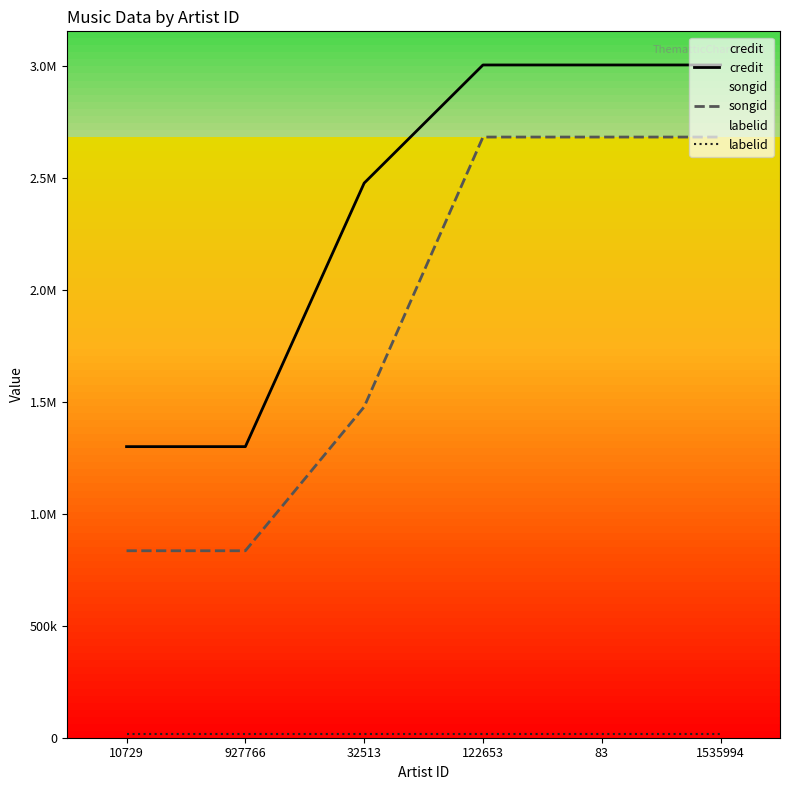

Which series has the largest total across all categories?

credit